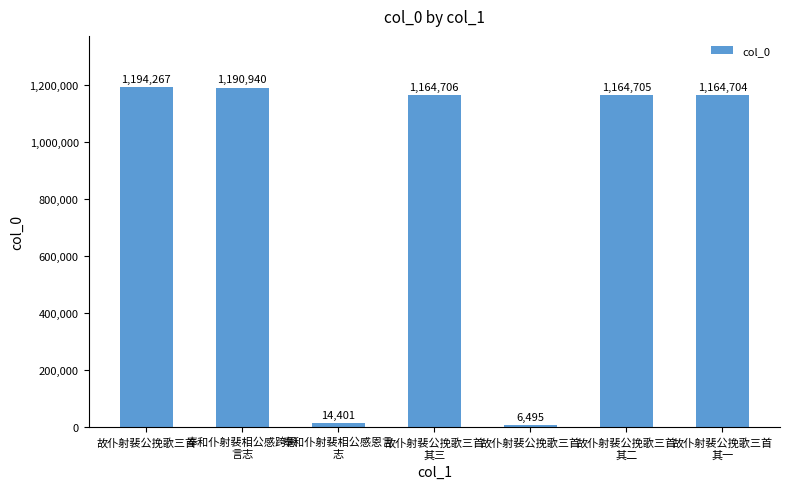

Does the chart contain stacked bars?

No